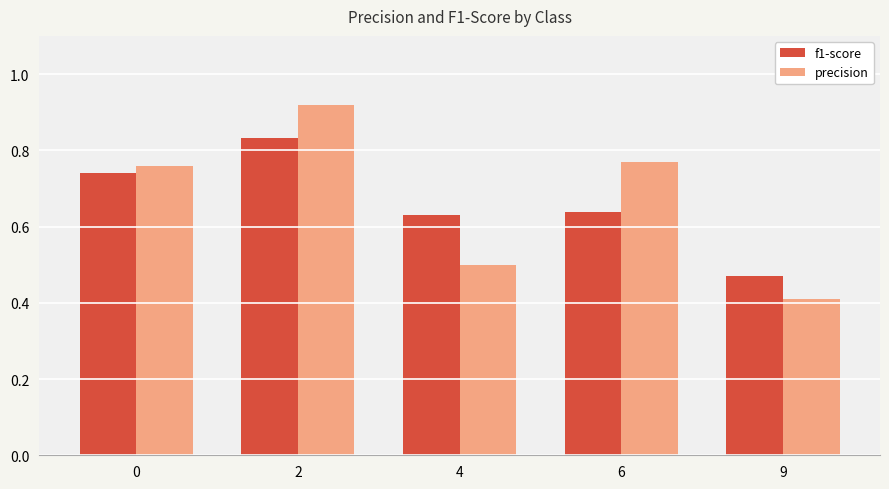

At which label does precision reach its minimum?

9